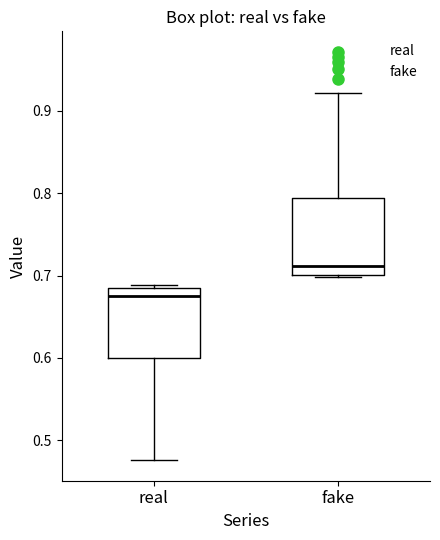

Where does the median line of the box for fake sit on the y-axis? The values are not printed on the chart, so give them approximately, as read against the axis.

0.71